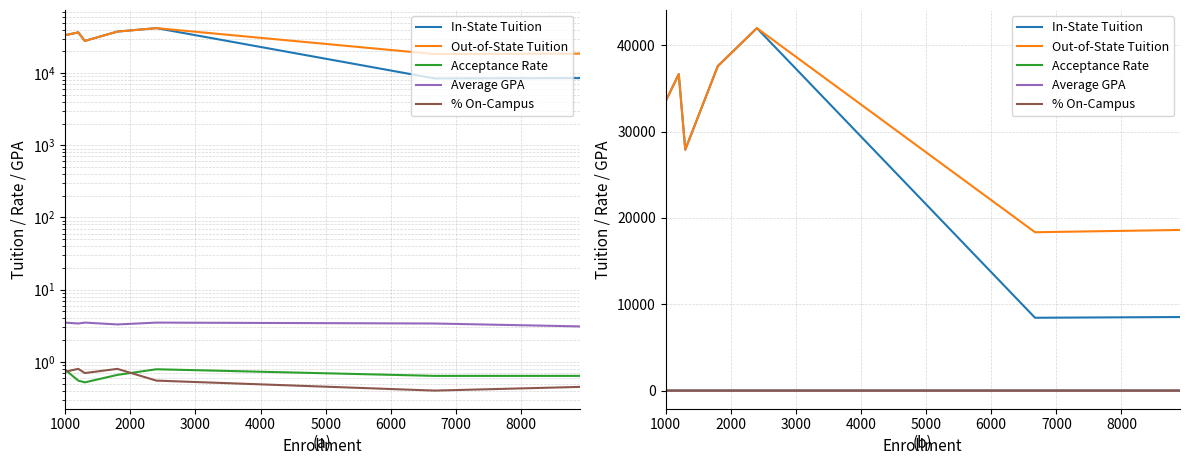

True or false: Average GPA and Acceptance Rate intersect in this chart.

False